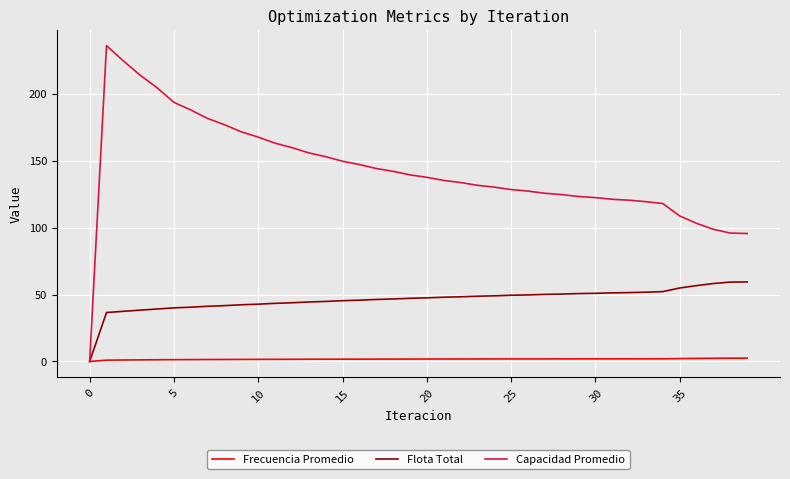

Rank the series by their maximum value, from highest to lowest.

Capacidad Promedio, Flota Total, Frecuencia Promedio